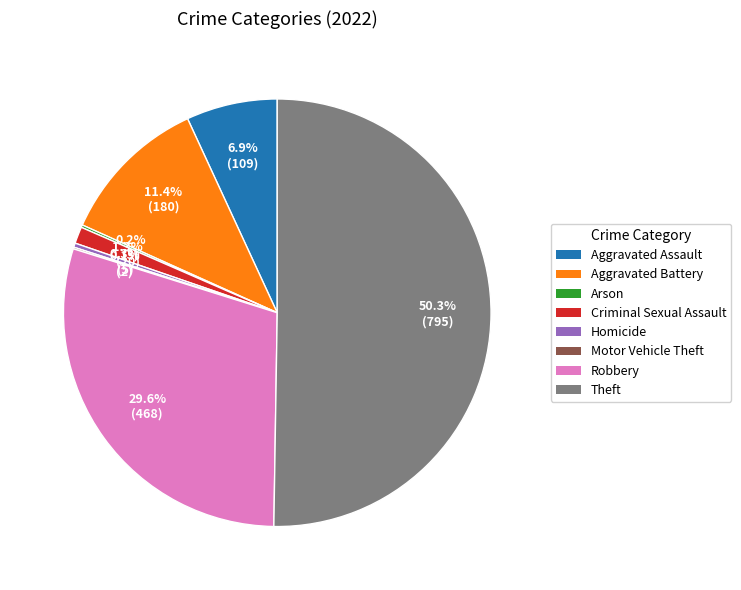

Which slice represents more than half of the pie?

Theft